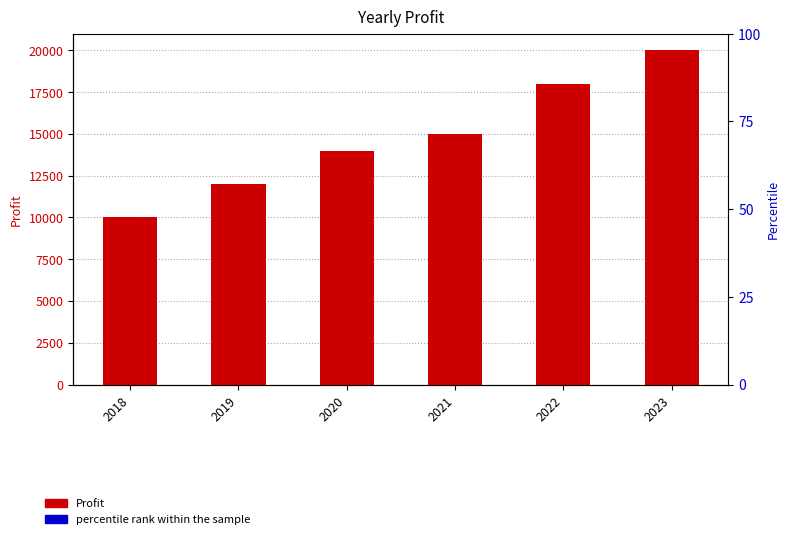

At which label is percentile rank within the sample closest to 4?

2018